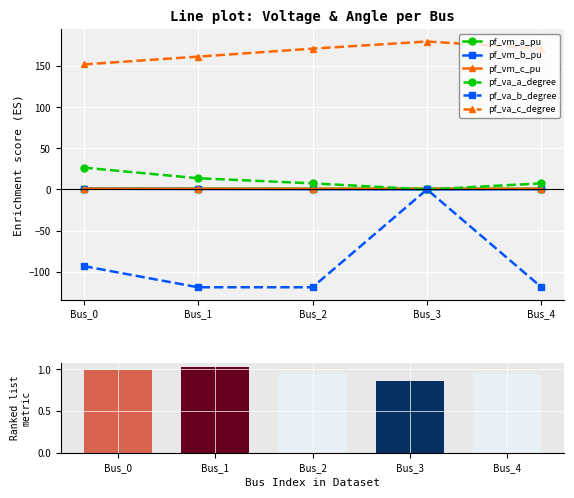

Reading left to right, what are all the values shown in this chart?

pf_vm_a_pu: Bus_0=1.0	Bus_1=1.0	Bus_2=0.9	Bus_3=0.9	Bus_4=0.9
pf_vm_b_pu: Bus_0=0.9	Bus_1=0.6	Bus_2=0.3	Bus_3=0.0	Bus_4=0.3
pf_vm_c_pu: Bus_0=1.0	Bus_1=0.8	Bus_2=0.8	Bus_3=0.9	Bus_4=0.8
pf_va_a_degree: Bus_0=26.6	Bus_1=13.7	Bus_2=7.4	Bus_3=0.0	Bus_4=7.4
pf_va_b_degree: Bus_0=-93.2	Bus_1=-119.0	Bus_2=-119.0	Bus_3=0.0	Bus_4=-119.0
pf_va_c_degree: Bus_0=152.1	Bus_1=161.6	Bus_2=171.3	Bus_3=180.0	Bus_4=171.3